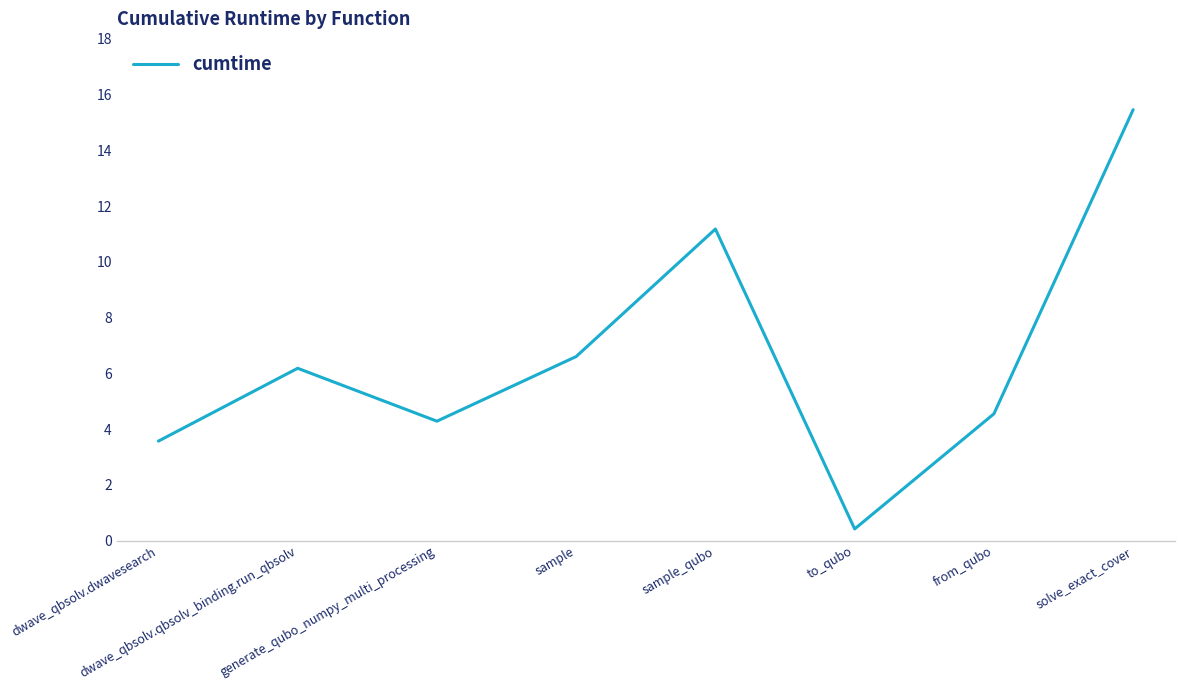

Where does the data first go above 6?

dwave_qbsolv.qbsolv_binding.run_qbsolv